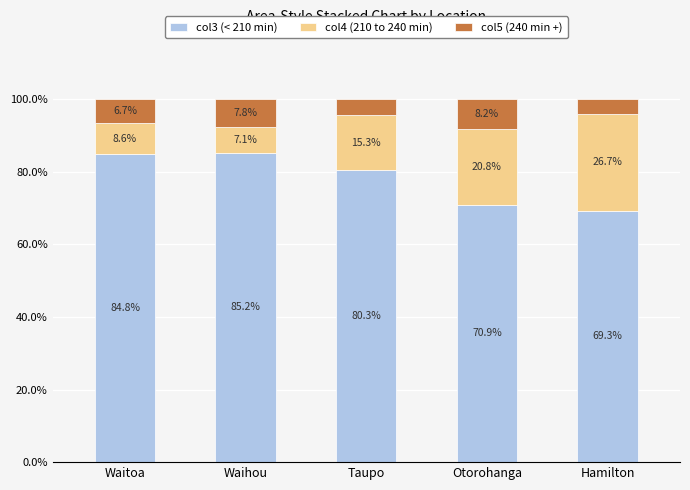

Read the col3 (< 210 min) value at Hamilton.

69.3